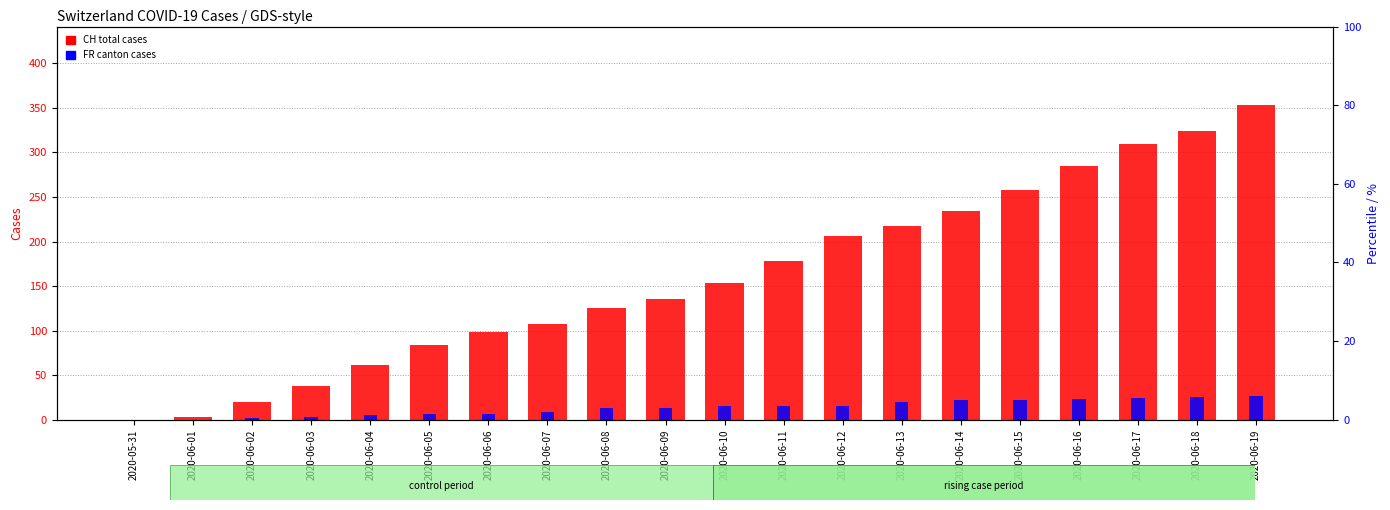

How many data points in CH total cases are less than 154?

10